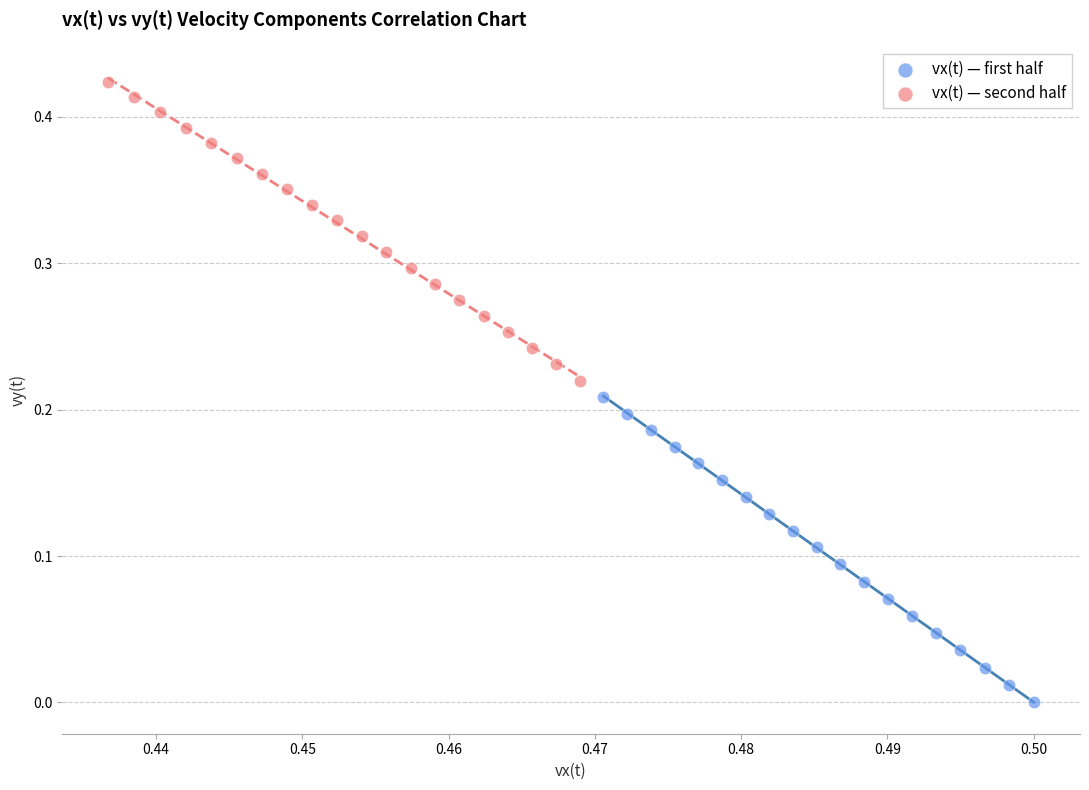

Which series reaches the maximum Y coordinate?

vx(t) — second half